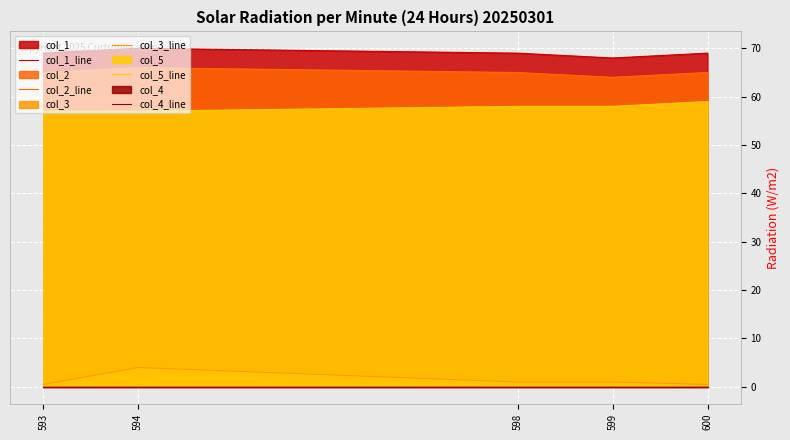

How many lines are shown in the chart?

5